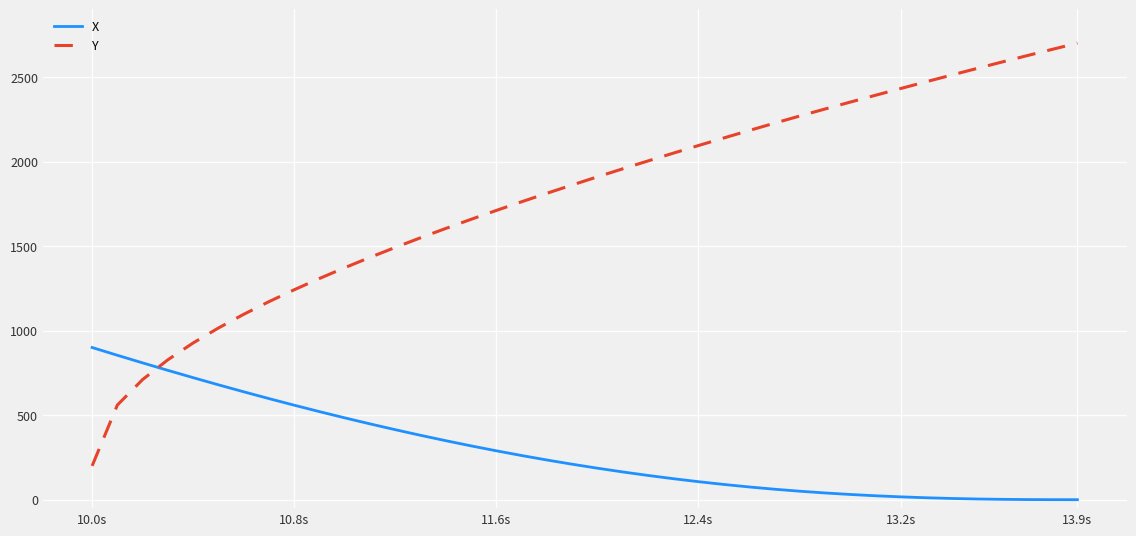

Which series has the largest range (max minus min)?

Y